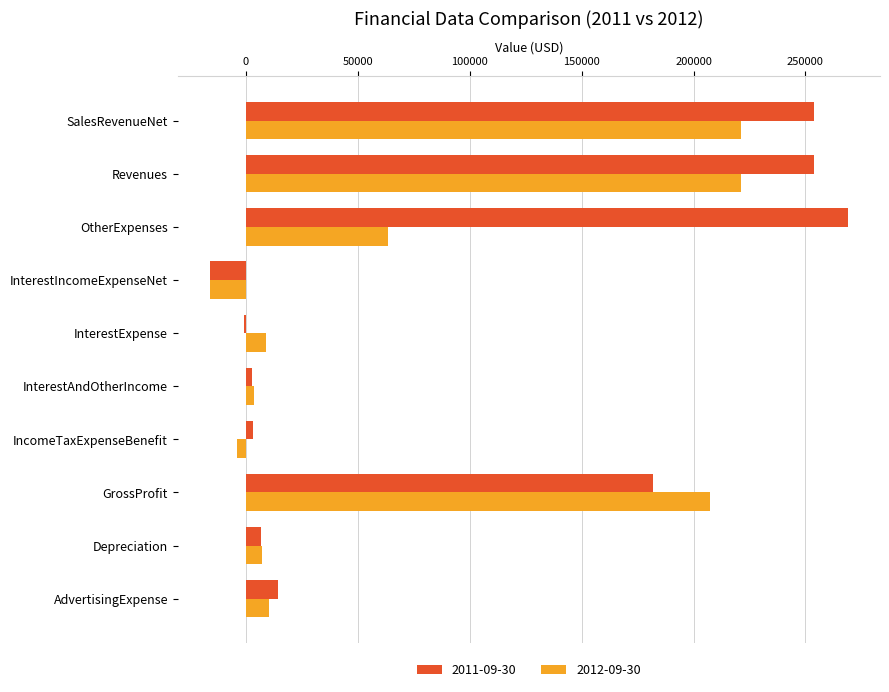

The value of 2012-09-30 at Revenues is 320603. True or false?

False